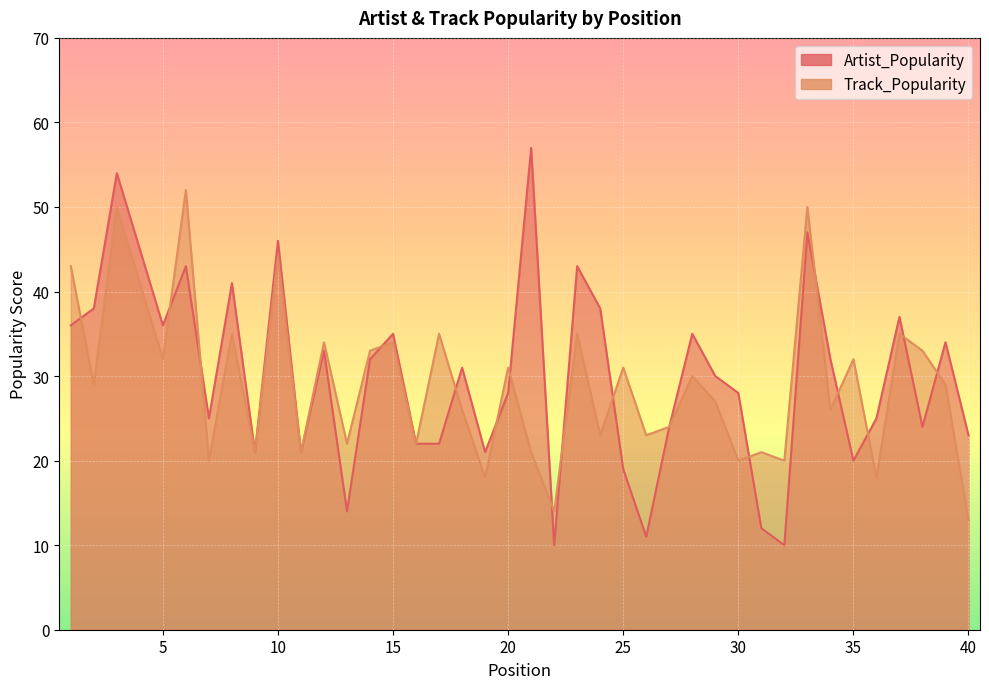

Which label corresponds to the smallest value in the chart?

22